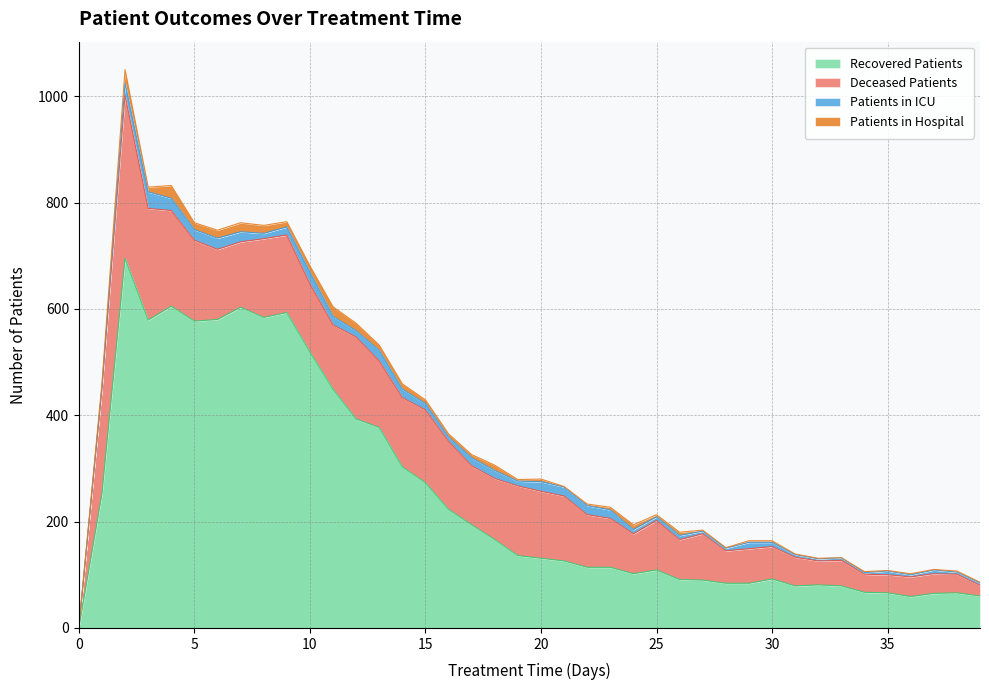

Reading left to right, transcribe all the data shown in this chart.

patients_in_hospital: 0=1	1=8	2=25	3=9	4=24	5=13	6=15	7=17	8=15	9=10	10=12	11=18	12=14	13=10	14=10	15=7	16=6	17=6	18=10	19=3	20=5	21=1	22=3	23=5	24=9	25=4	26=6	27=2	28=1	29=3	30=3	31=1	32=1	33=0	34=2	35=1	36=2	37=1	38=2	39=1
patients_in_icu: 0=0	1=2	2=23	3=31	4=23	5=20	6=21	7=19	8=10	9=15	10=22	11=16	12=12	13=20	14=16	15=12	16=8	17=15	18=15	19=9	20=18	21=17	22=17	23=16	24=8	25=7	26=8	27=5	28=5	29=12	30=8	31=5	32=4	33=5	34=3	35=7	36=4	37=7	38=4	39=5
recovered_patients: 0=0	1=252	2=695	3=579	4=605	5=577	6=580	7=603	8=584	9=593	10=519	11=449	12=393	13=377	14=303	15=273	16=223	17=194	18=166	19=136	20=131	21=126	22=114	23=114	24=102	25=109	26=91	27=90	28=84	29=84	30=92	31=79	32=81	33=79	34=67	35=66	36=59	37=65	38=66	39=60
deceased_patients: 0=0	1=198	2=307	3=210	4=180	5=152	6=132	7=123	8=148	9=146	10=128	11=121	12=154	13=125	14=130	15=137	16=128	17=111	18=115	19=131	20=126	21=122	22=99	23=92	24=75	25=93	26=75	27=87	28=61	29=65	30=61	31=54	32=45	33=48	34=34	35=34	36=37	37=37	38=35	39=20